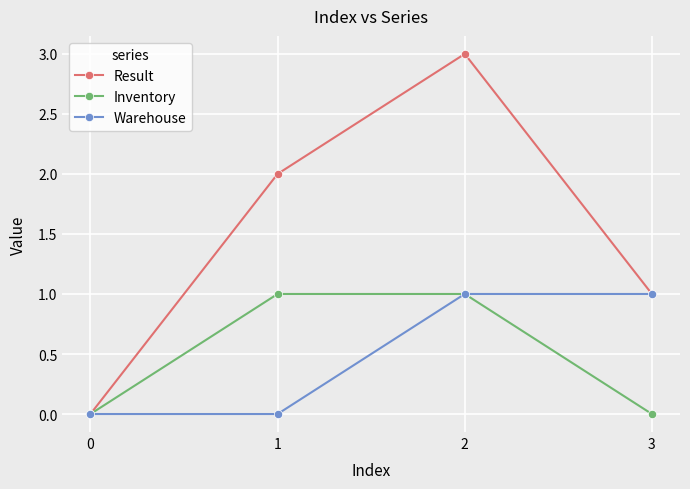

Between 0 and 1, which series saw the biggest shift?

Result